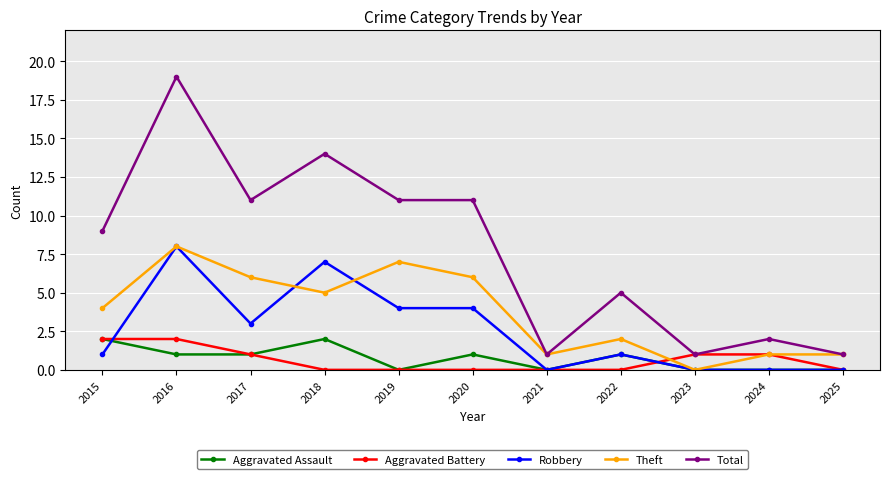

What is the greatest value displayed?

19